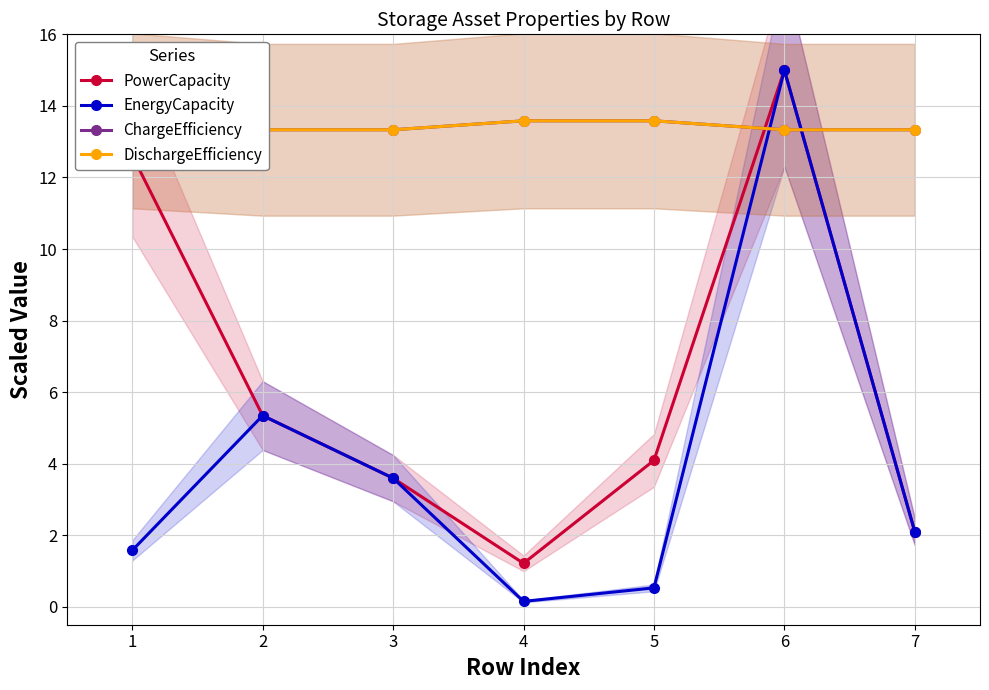

What is the sum of all PowerCapacity values?

44.0